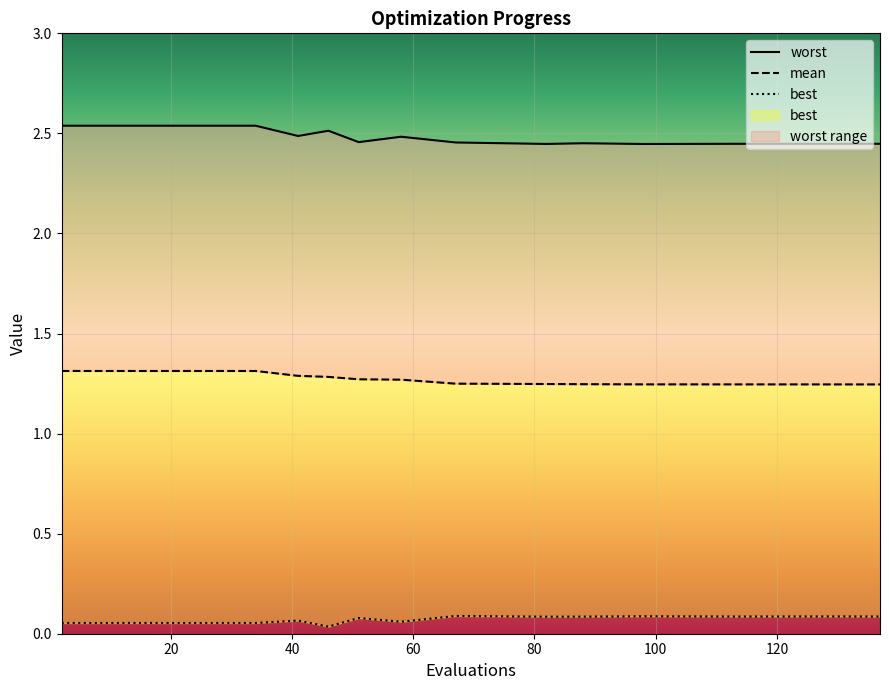

Rank the series at 18 from highest to lowest value.

worst, mean, best